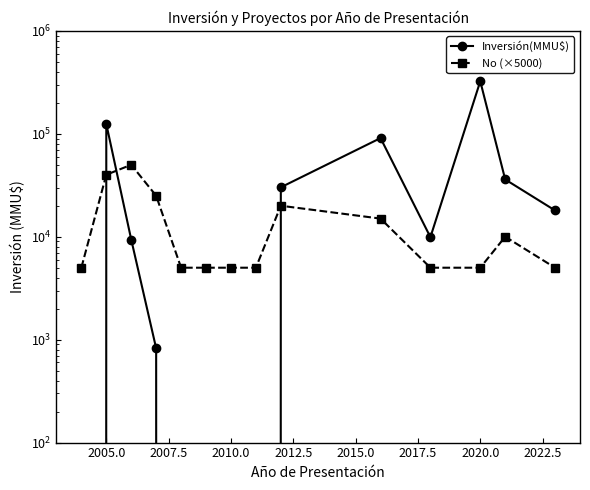

What is the total value across all series at 2007.5?

59382